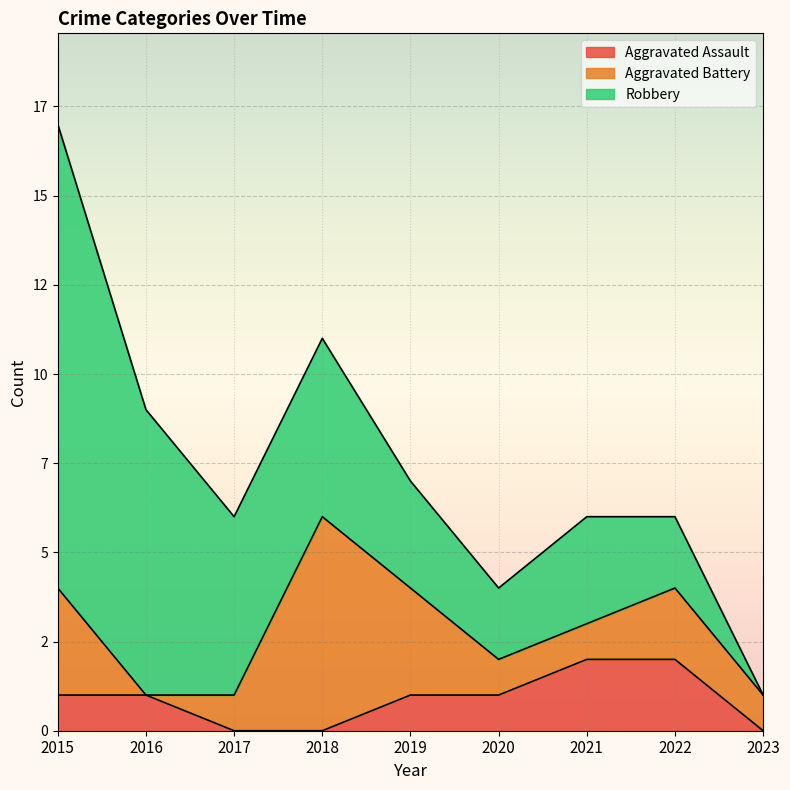

What is the difference between the highest and lowest values at 2017?

5